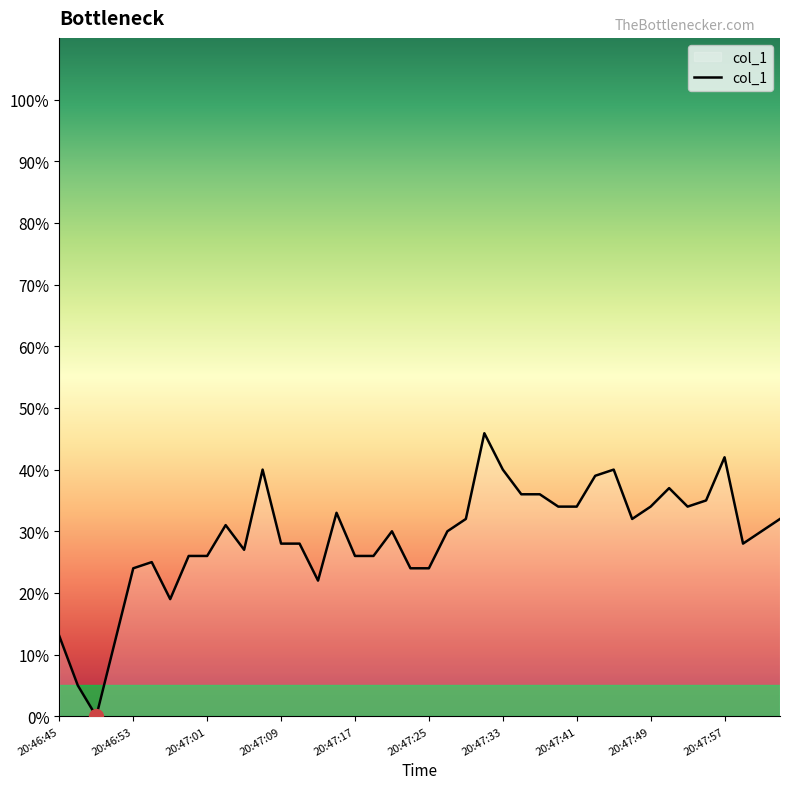

What is the maximum value shown in the chart?

45.9